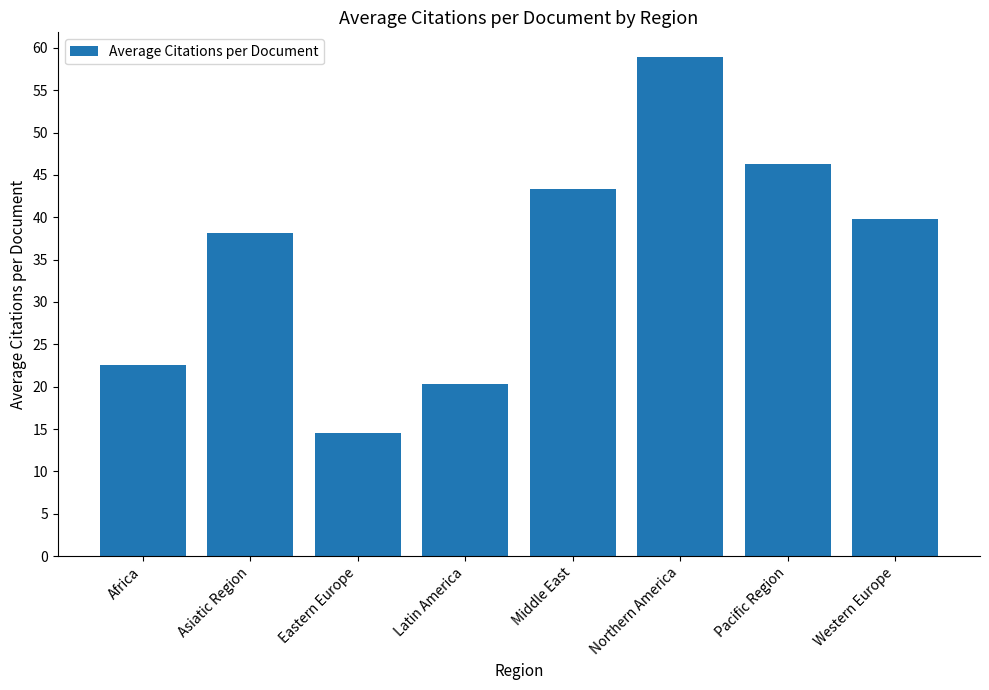

What is the greatest value displayed?

58.9